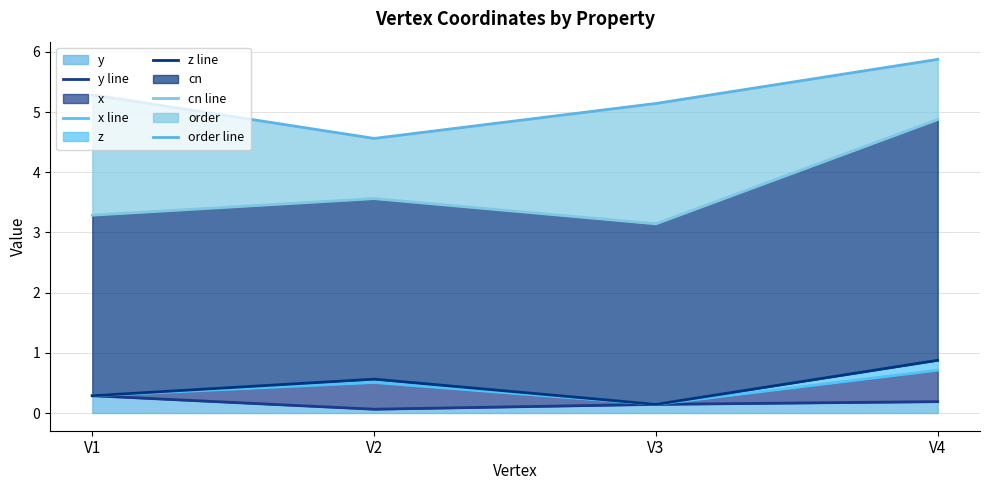

How many lines are shown in the chart?

5